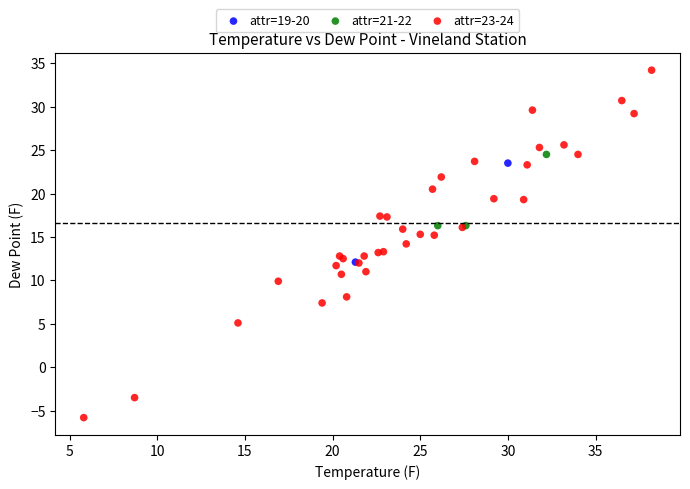

Which series has the widest spread of Y values?

attr=23-24